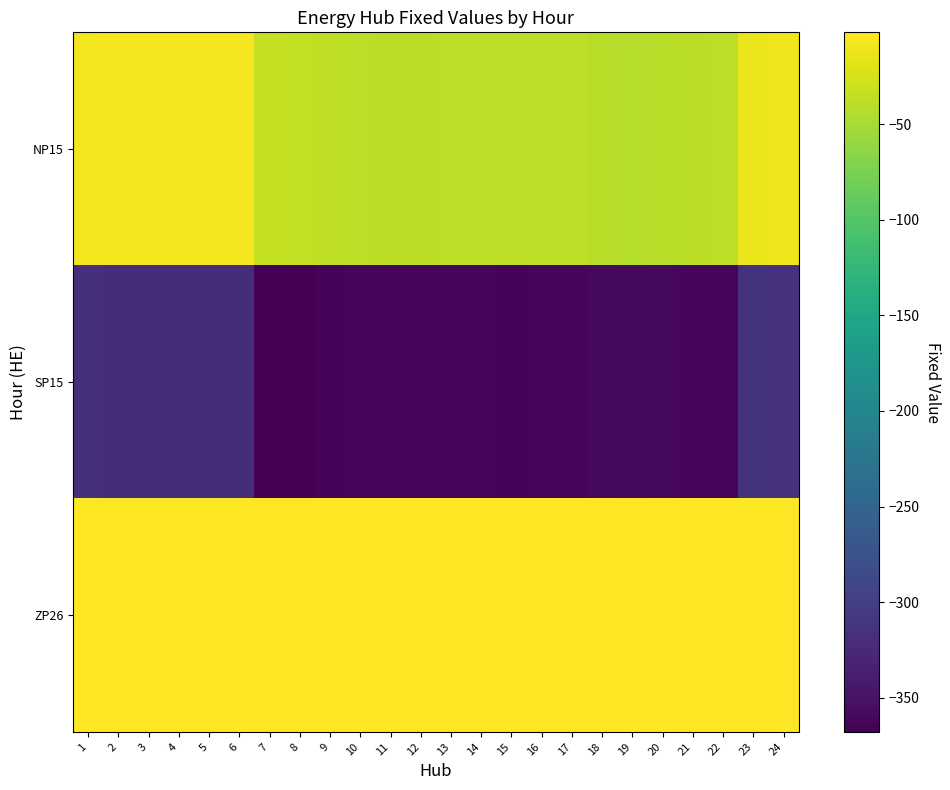

Which series has the largest total across all categories?

ZP26